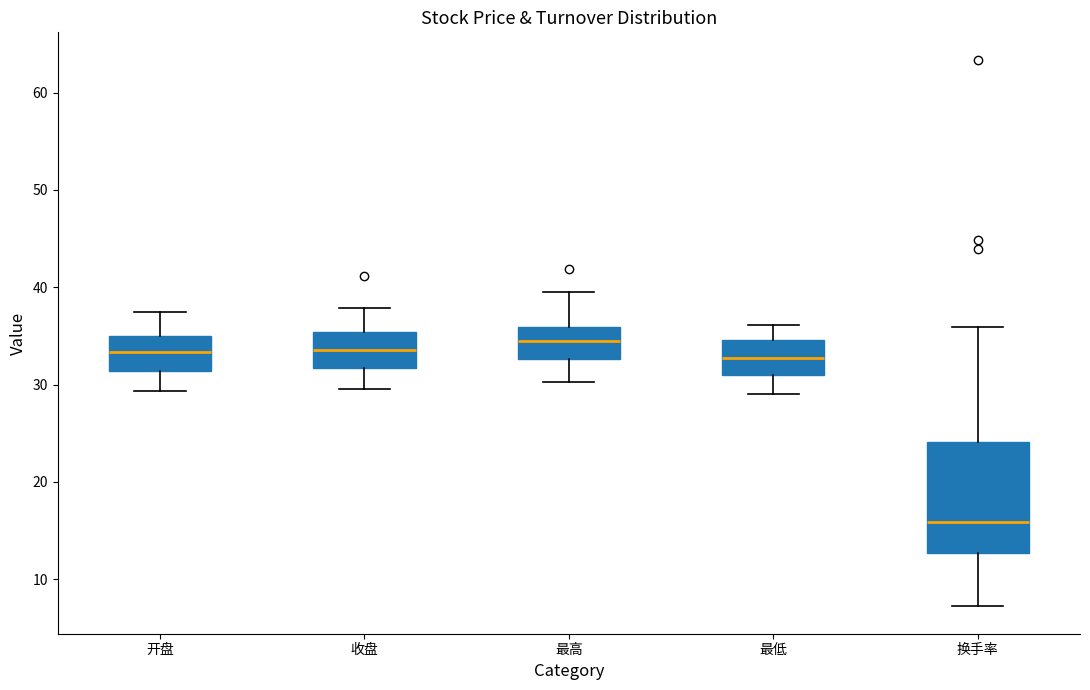

Reading left to right, read every box against the y-axis: the position of its median line, the range the box covers, and the ends of its whiskers. The values are not printed on the chart, so give them approximately, as read against the axis.

开盘: median 33, box 31 to 35, whiskers 29 to 38
收盘: median 34, box 32 to 35, whiskers 30 to 38
最高: median 34, box 33 to 36, whiskers 30 to 40
最低: median 33, box 31 to 35, whiskers 29 to 36
换手率: median 16, box 13 to 24, whiskers 7 to 36